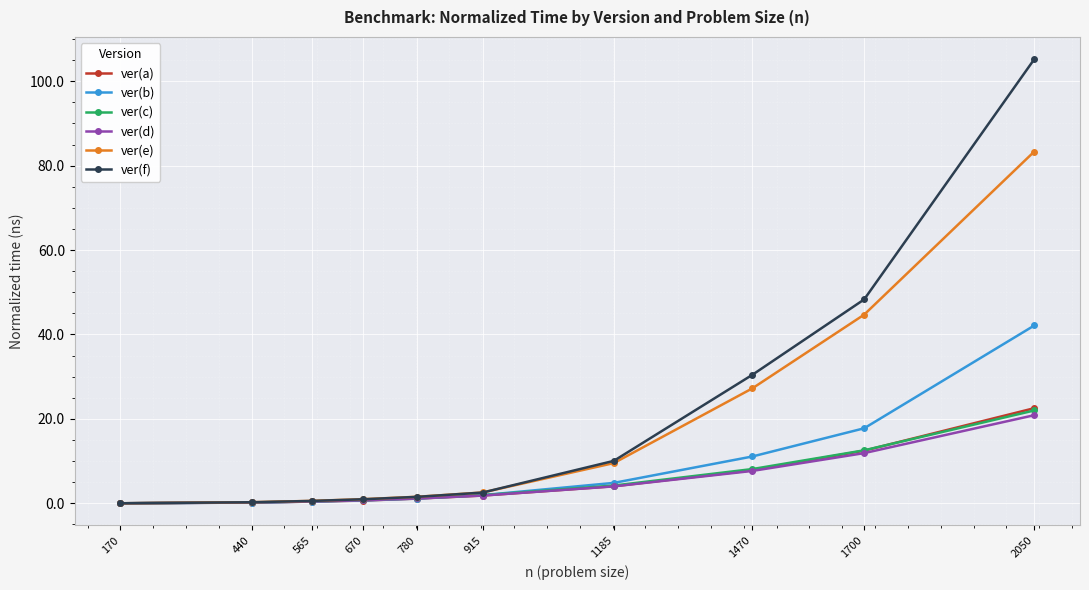

What is the difference between the ver(e) values at 670 and 565?

0.4